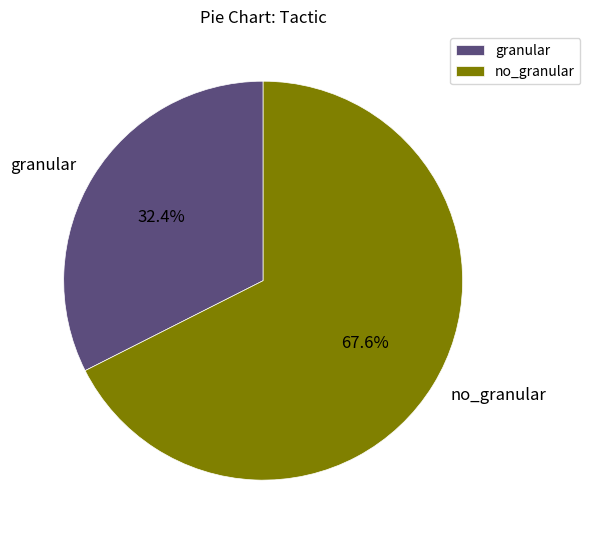

What percentage is the no_granular slice, to the nearest percent?

68%